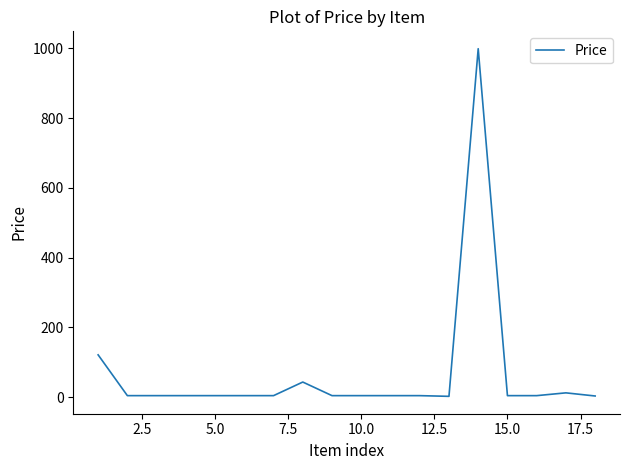

What is the difference between the maximum and minimum values?

997